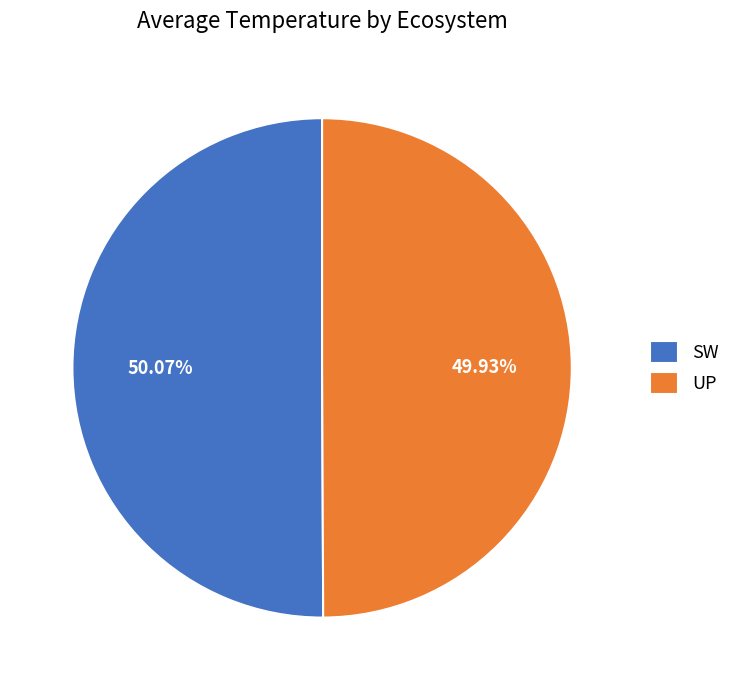

Is the sum of SW and UP greater than half?

Yes